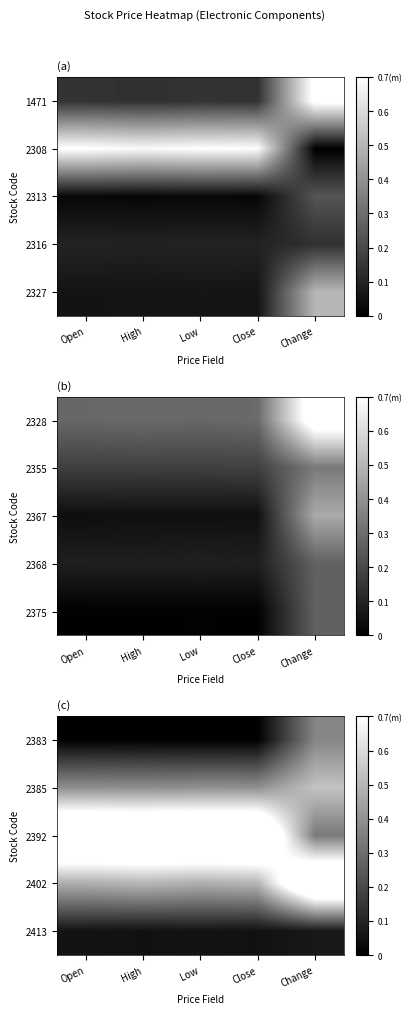

True or false: 2385 has a value of 0.2 at Low.

False